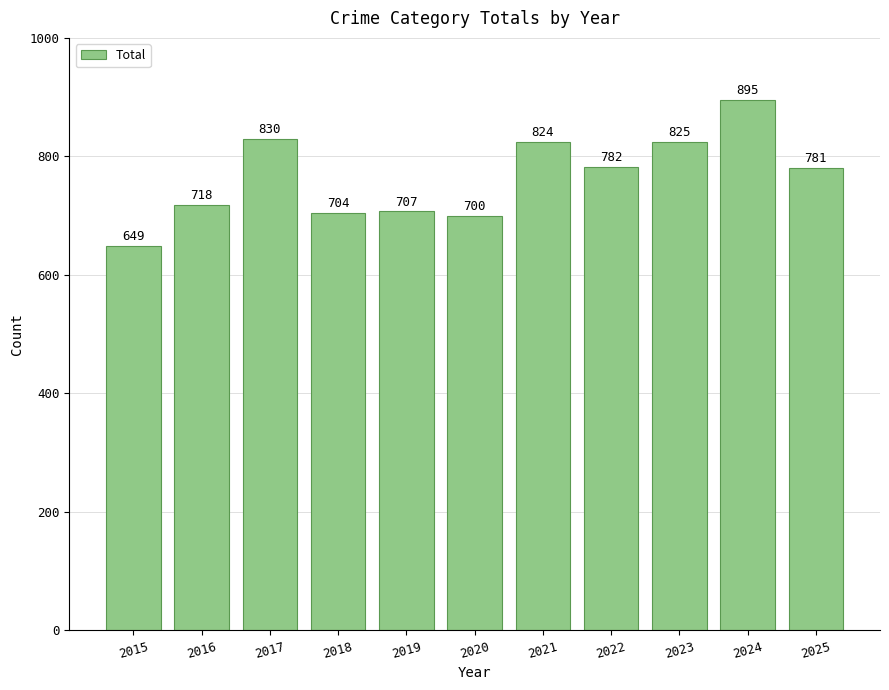

What is the value of the 11th bar from the left?

781